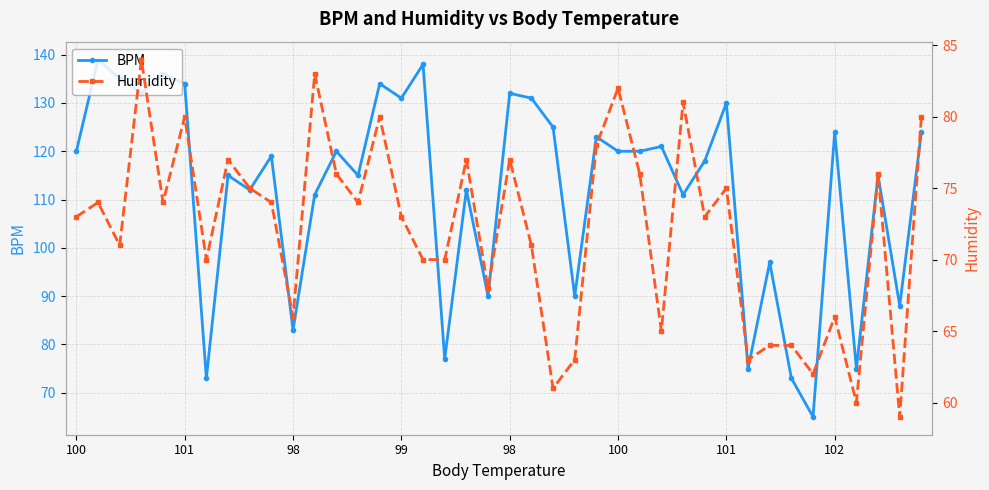

In Humidity, how many points are higher than both neighbors (excluding endpoints)?

13